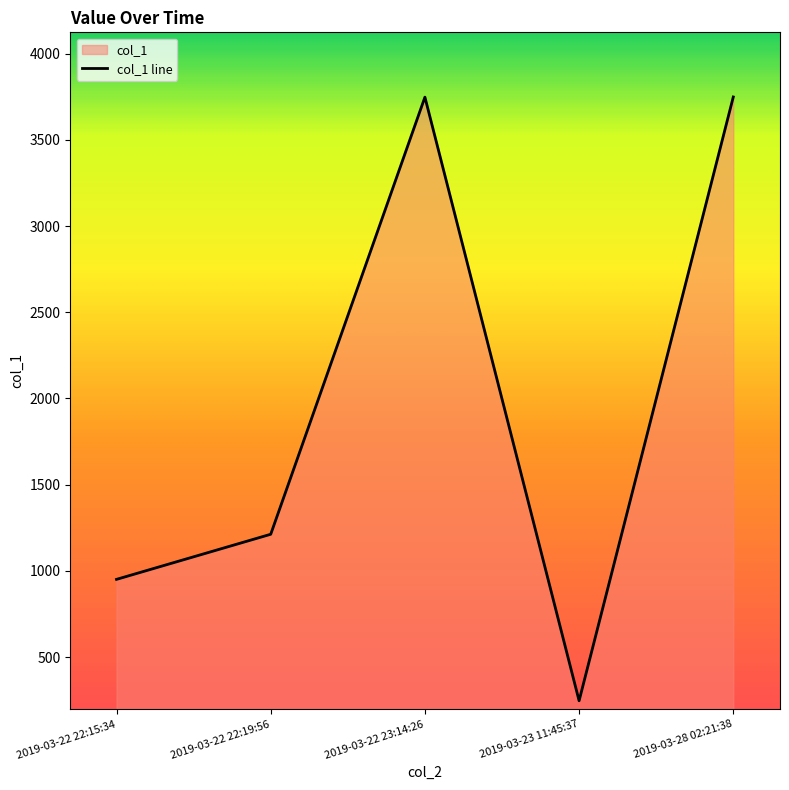

List the labels in order of value, largest first.

2019-03-28 02:21:38, 2019-03-22 23:14:26, 2019-03-22 22:19:56, 2019-03-22 22:15:34, 2019-03-23 11:45:37